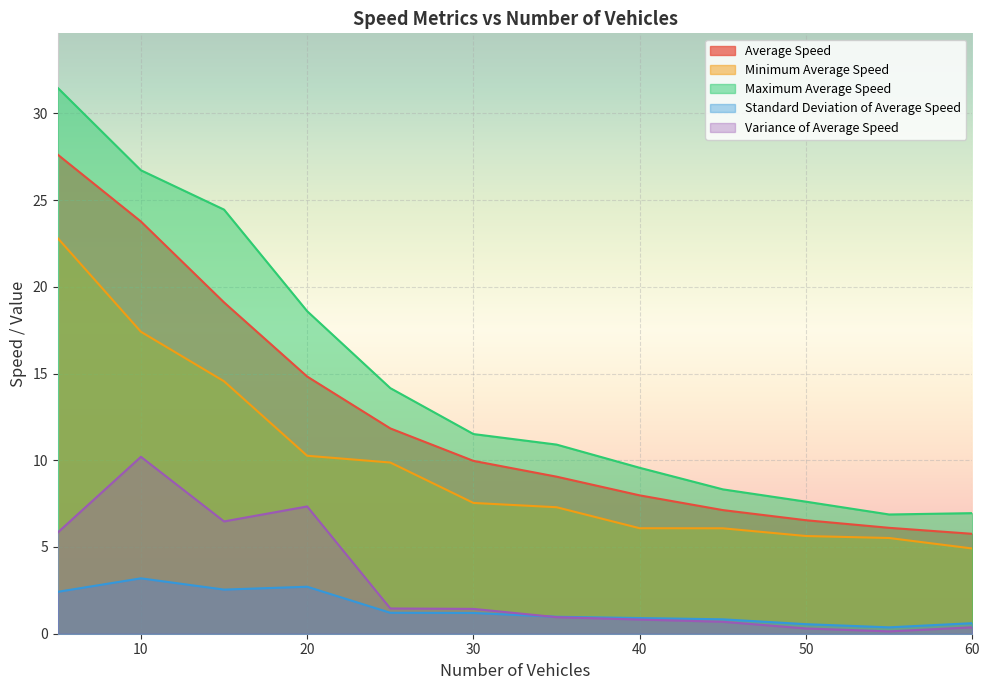

At which category does Standard Deviation of Average Speed reach its first local peak?

10